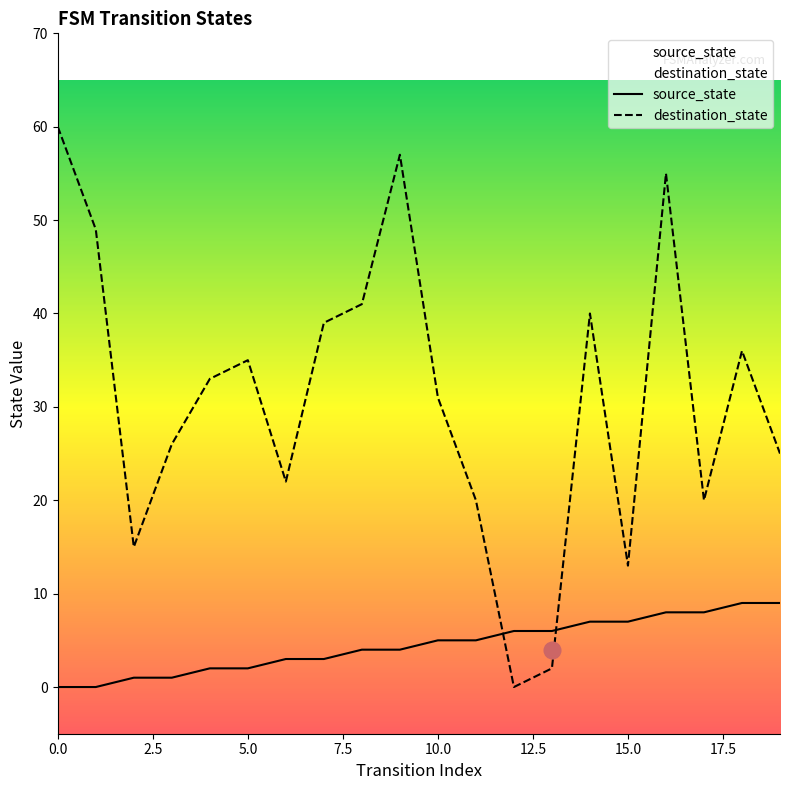

What is the difference between the maximum and minimum values in the source_state series?

9